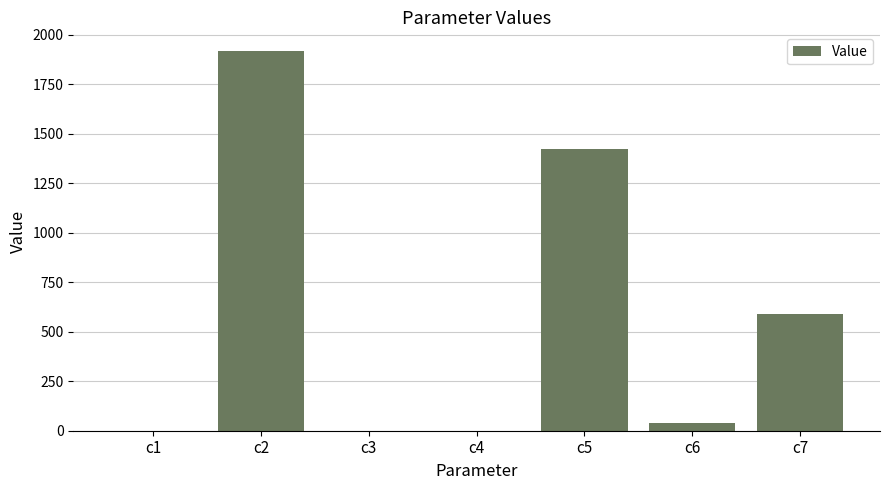

Are the bars horizontal?

No